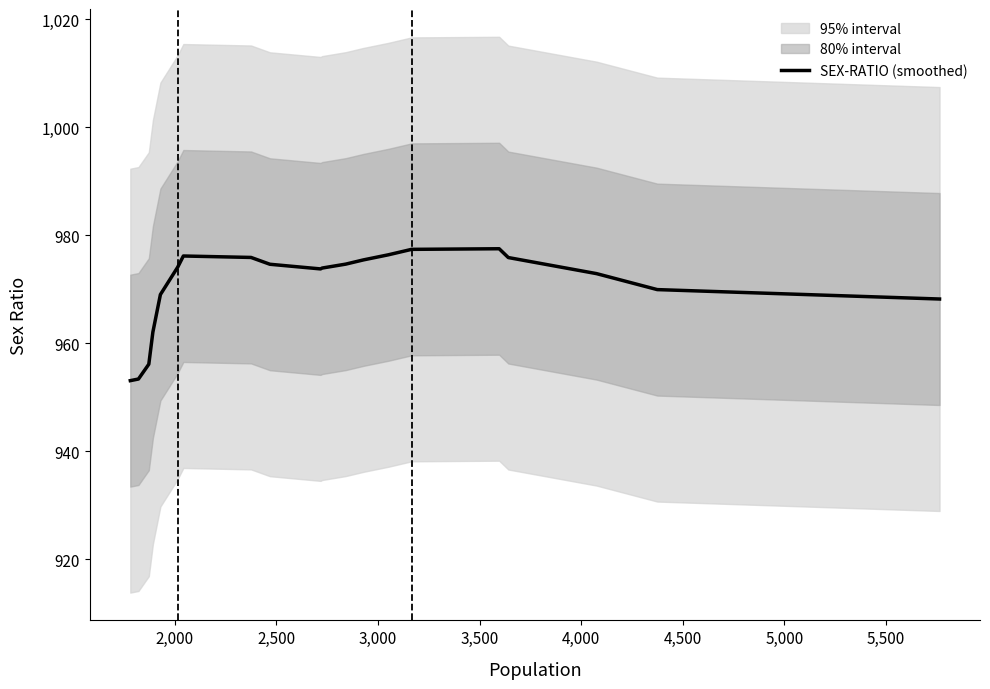

True or false: the data shows 431.5 at 4,000.

False